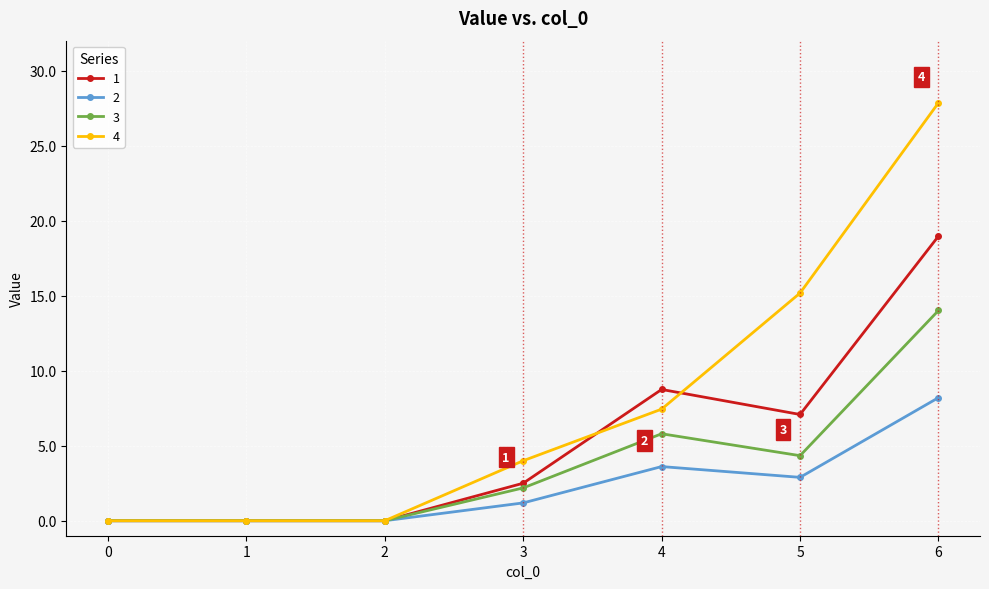

Is the value of 4 at 3 greater than the value of 3 at 3?

Yes